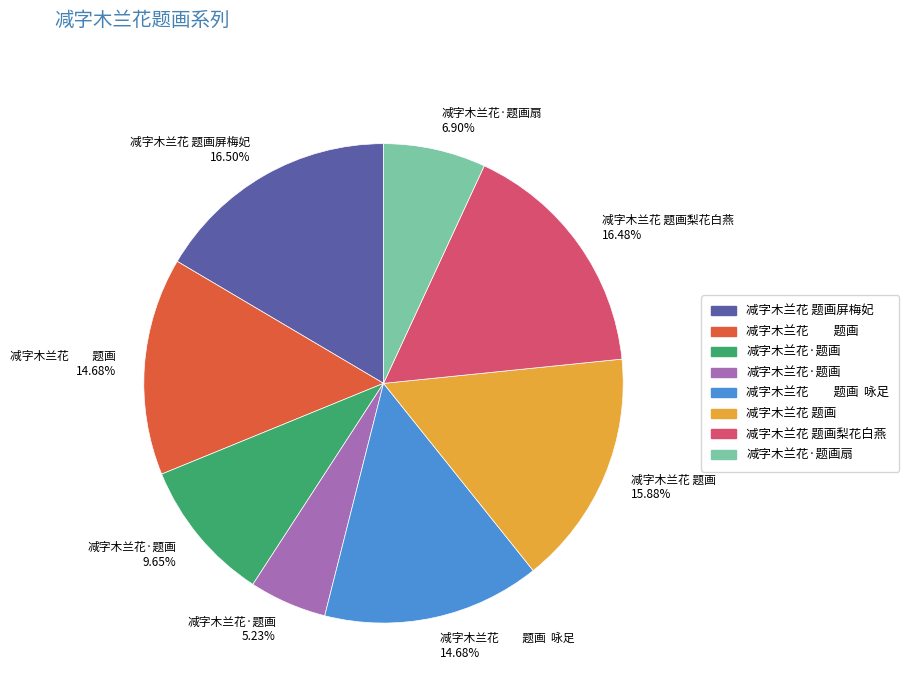

Count the number of slices in the pie.

8